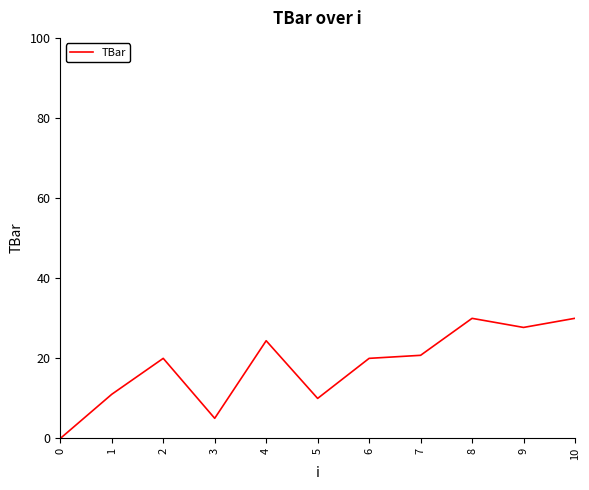

True or false: the data shows 20.0 at 2.

True